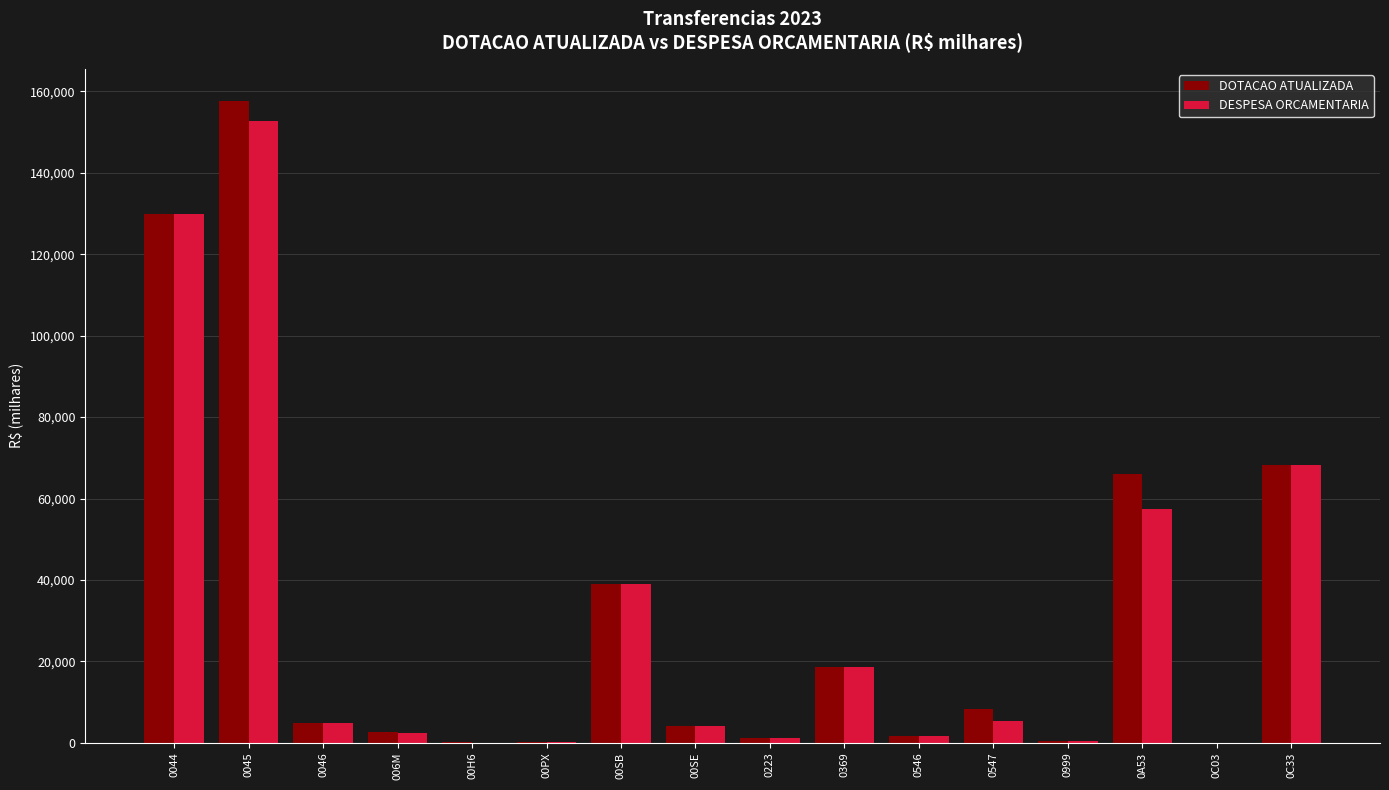

What are all the series names shown in the legend?

DOTACAO ATUALIZADA, DESPESA ORCAMENTARIA